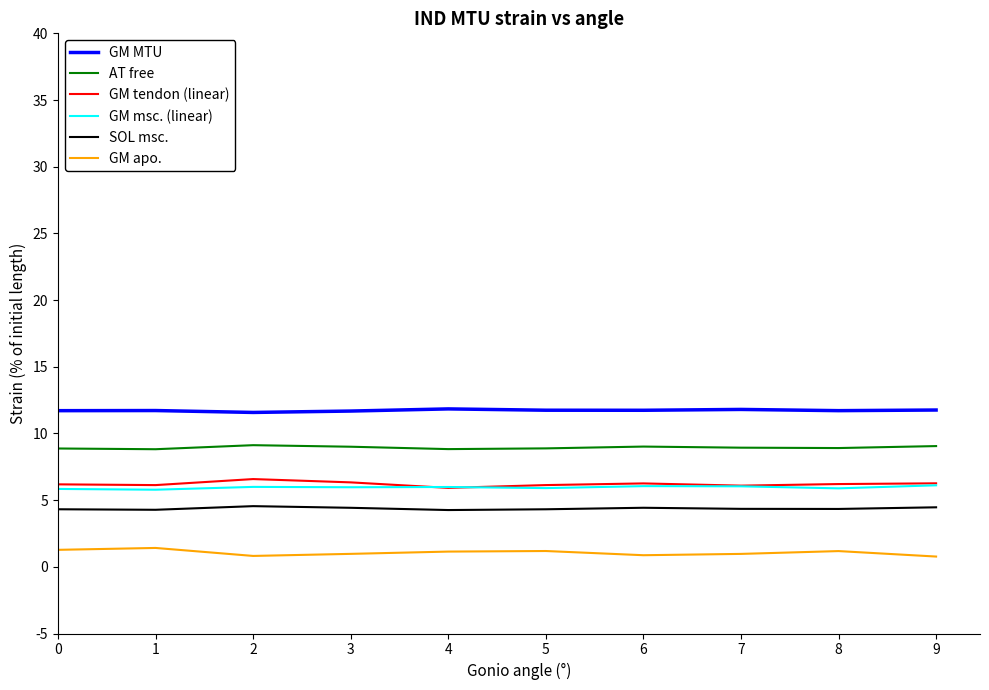

Reading left to right, list all the values displayed in this chart.

GM MTU: 0.1	0.1	0.1	0.1	0.1	0.1	0.1	0.1	0.1	0.1
AT free: 0.1	0.1	0.1	0.1	0.1	0.1	0.1	0.1	0.1	0.1
GM tendon (linear): 0.1	0.1	0.1	0.1	0.1	0.1	0.1	0.1	0.1	0.1
GM msc. (linear): 0.1	0.1	0.1	0.1	0.1	0.1	0.1	0.1	0.1	0.1
SOL msc.: 0.0	0.0	0.0	0.0	0.0	0.0	0.0	0.0	0.0	0.0
GM apo.: 0.0	0.0	0.0	0.0	0.0	0.0	0.0	0.0	0.0	0.0